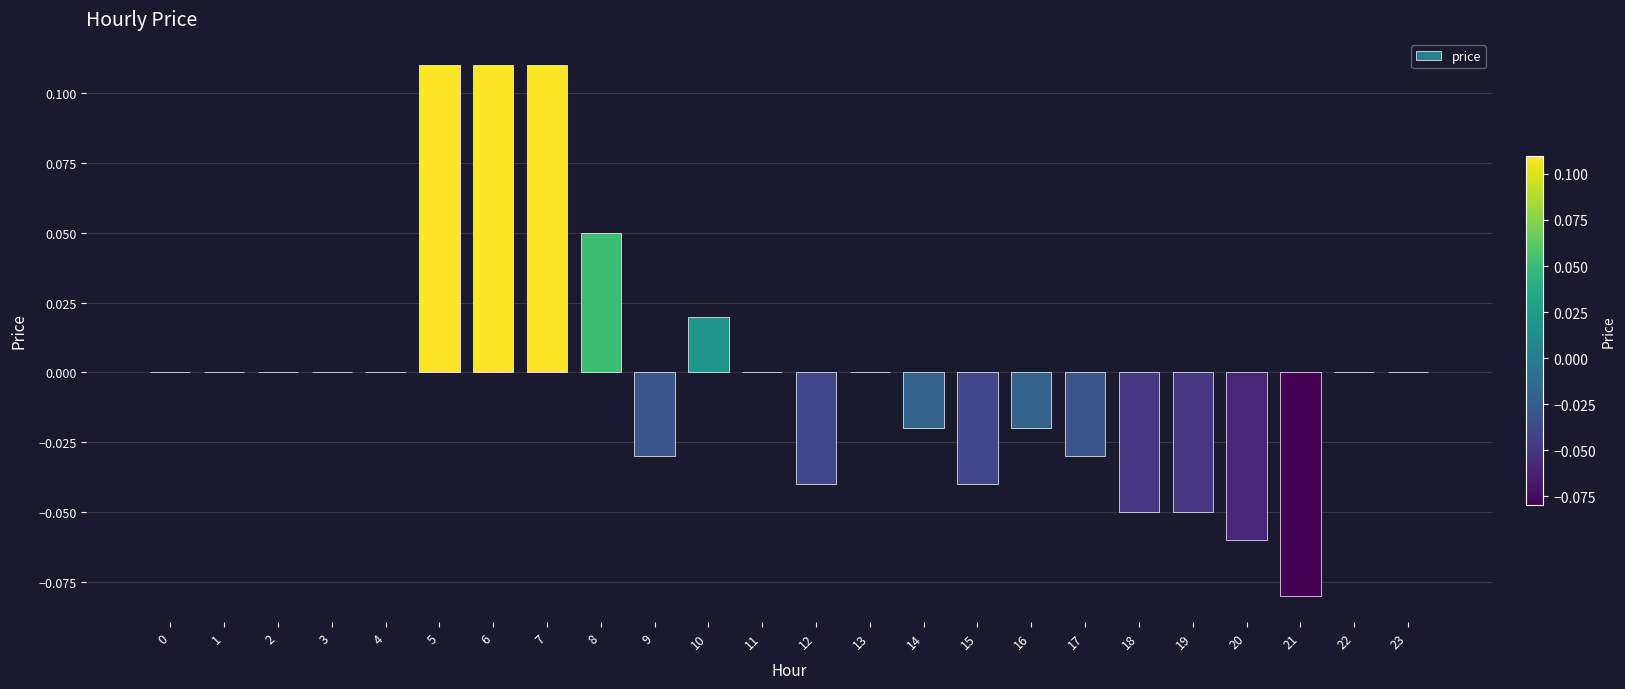

True or false: the data shows 0.0 at 0.

True